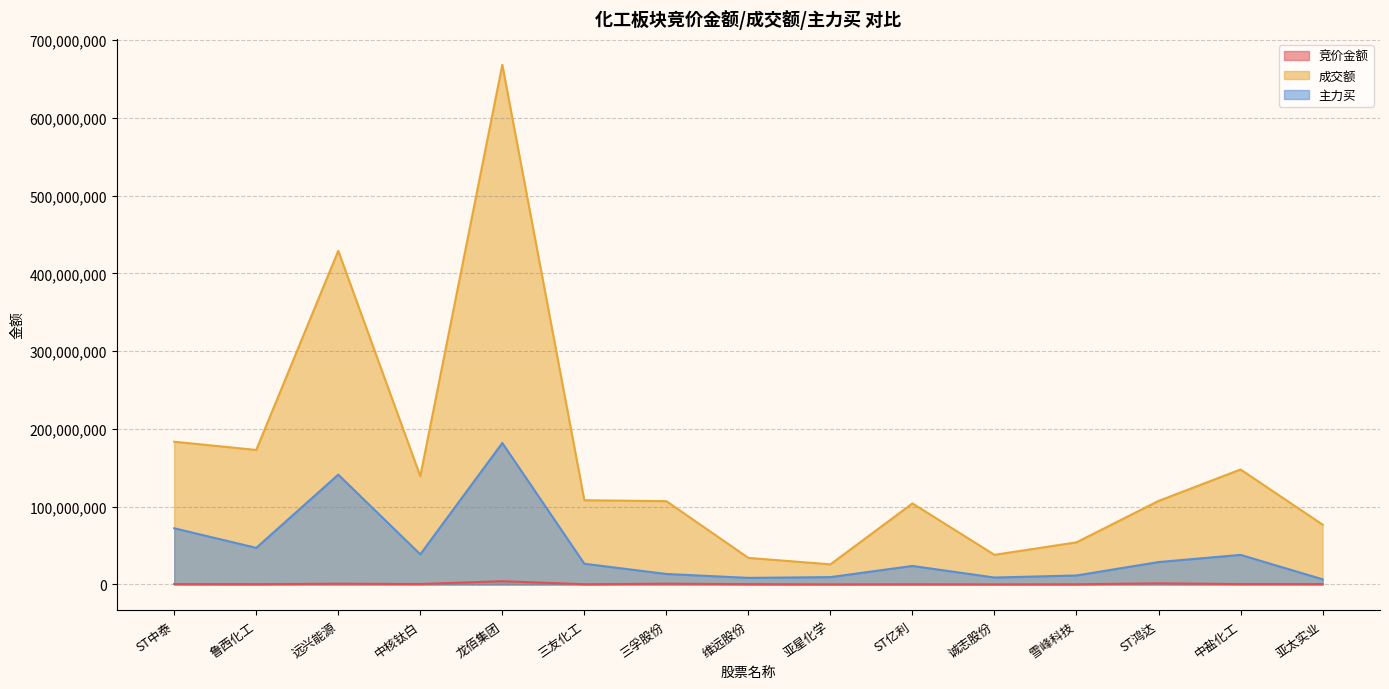

How many data points does each series have?

15